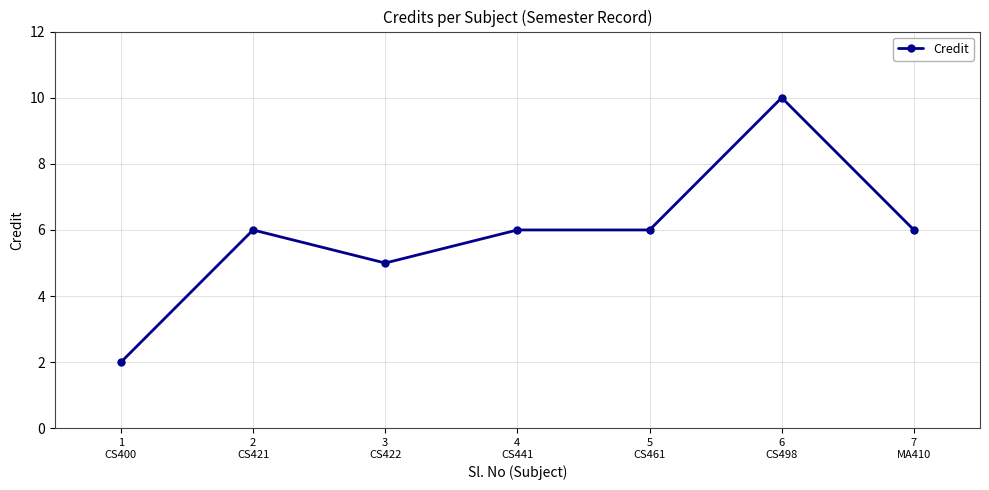

What is the average value?

6